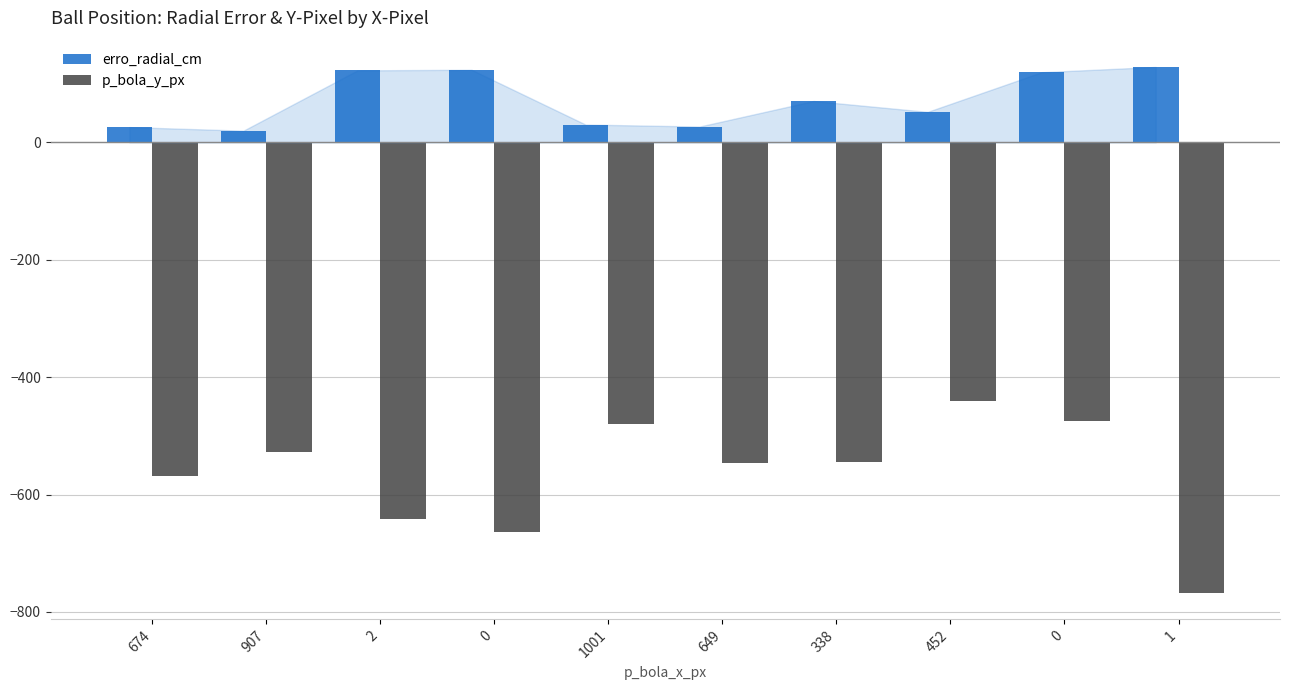

Reading left to right, extract all data points from this chart.

erro_radial_cm: 674=26.0	907=20.0	2=122.6	0=123.7	1001=30.4	649=27.0	338=70.5	452=52.0	0=119.5	1=128.5
p_bola_y_px: 674=-568.0	907=-528.0	2=-642.0	0=-663.0	1001=-479.0	649=-547.0	338=-544.0	452=-441.0	0=-474.0	1=-767.0